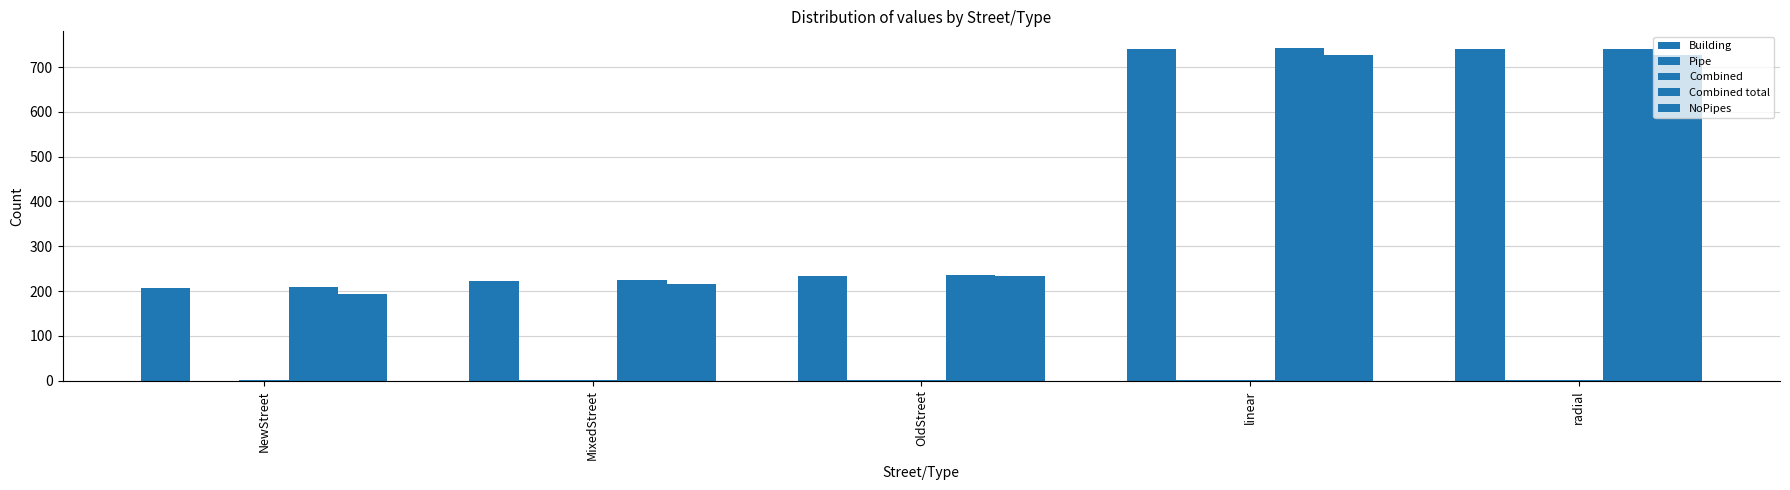

How many groups of bars are there?

5